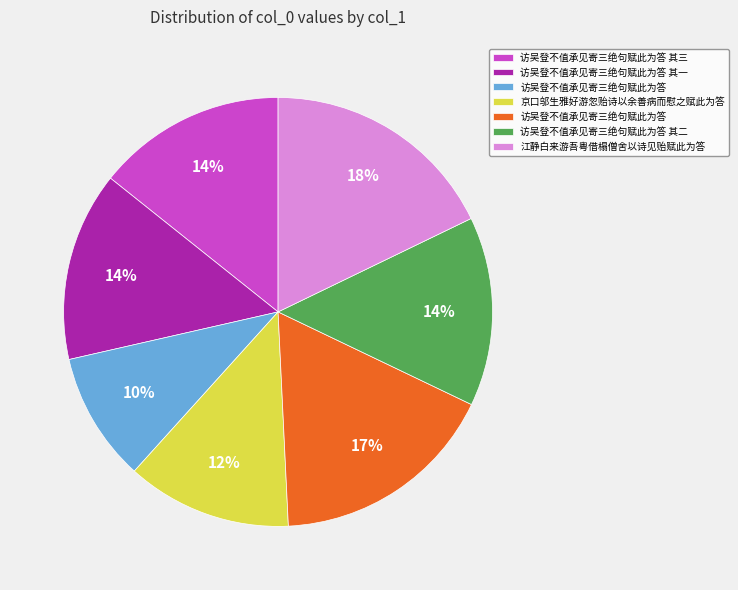

Is there any slice that represents more than half of the pie?

No